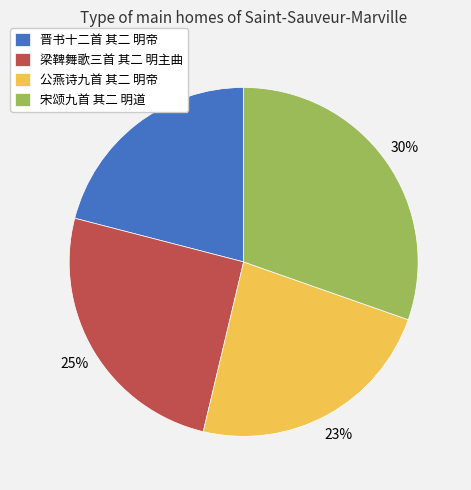

What percentage is the 公燕诗九首 其二 明帝 slice, to the nearest percent?

23%